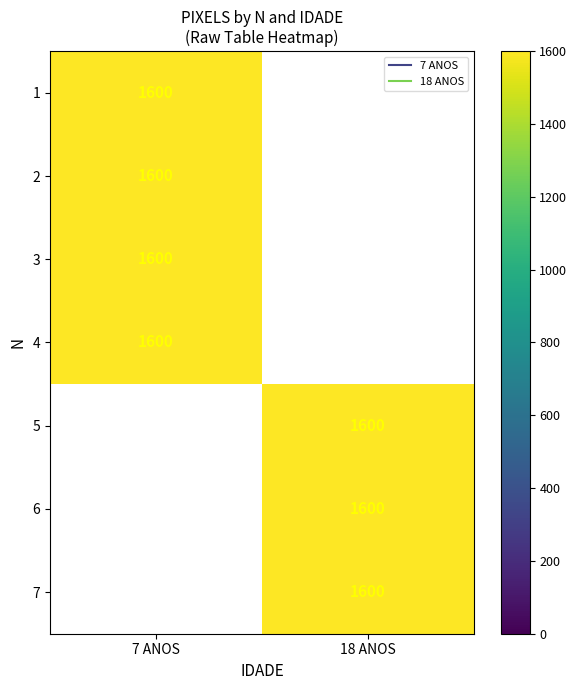

The 7 ANOS series shows 684 at 4. True or false?

False